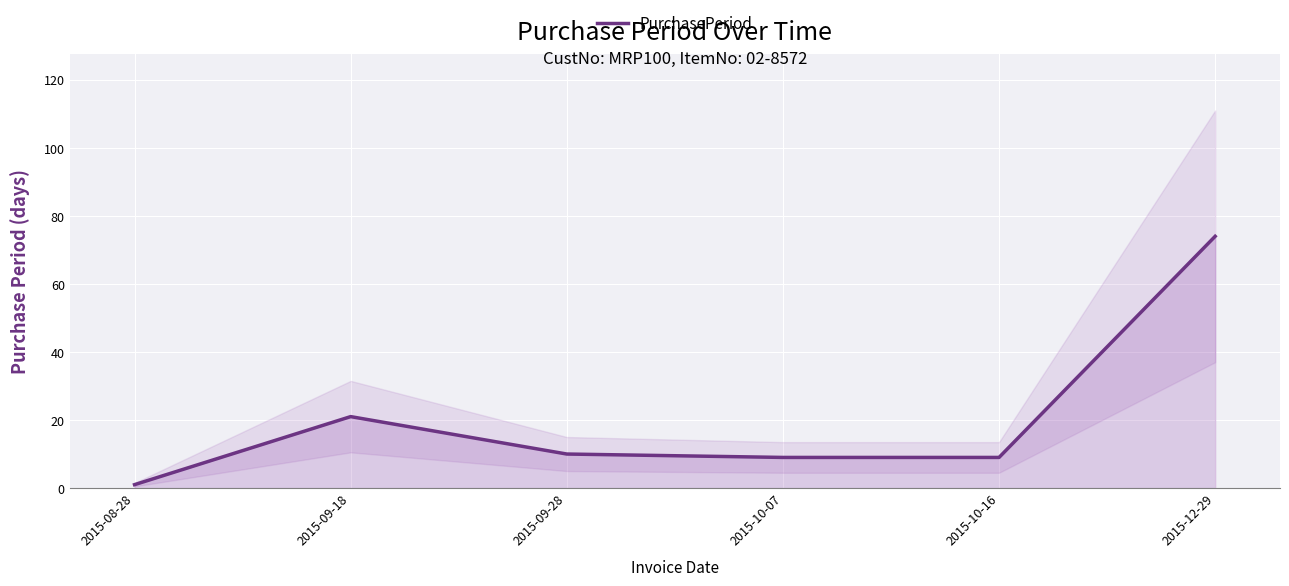

Reading left to right, list all the values displayed in this chart.

2015-08-28=1	2015-09-18=21	2015-09-28=10	2015-10-07=9	2015-10-16=9	2015-12-29=74